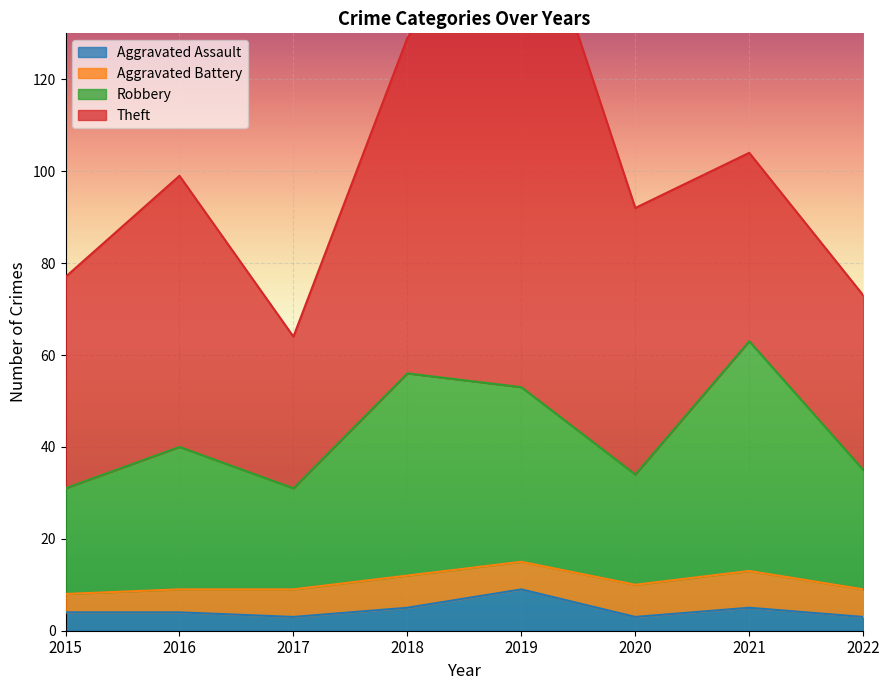

The Aggravated Assault series shows 5 at 2018. True or false?

True